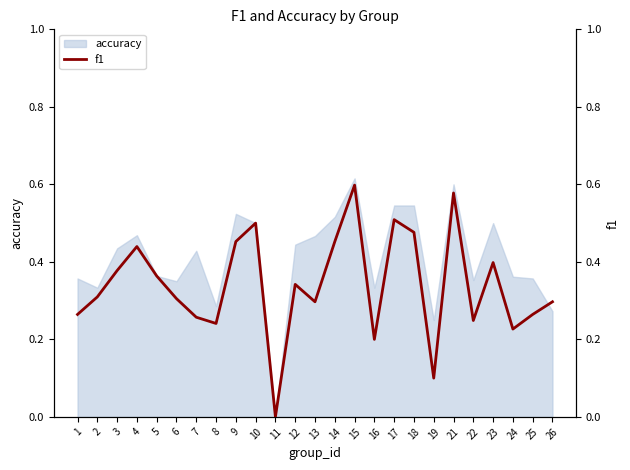

At which label is the value closest to 0?

11